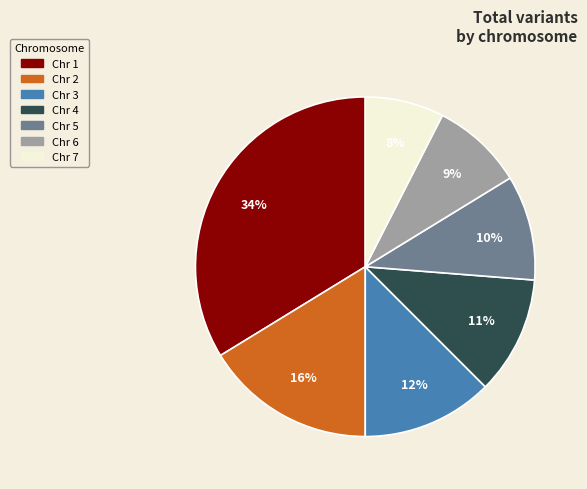

To the nearest percent, what is the average slice percentage?

14%